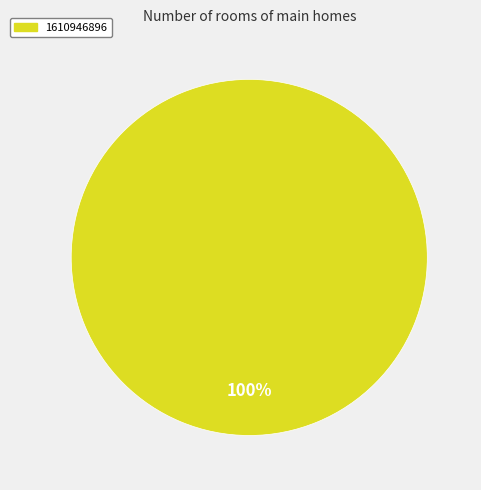

Does any single category account for the majority?

Yes